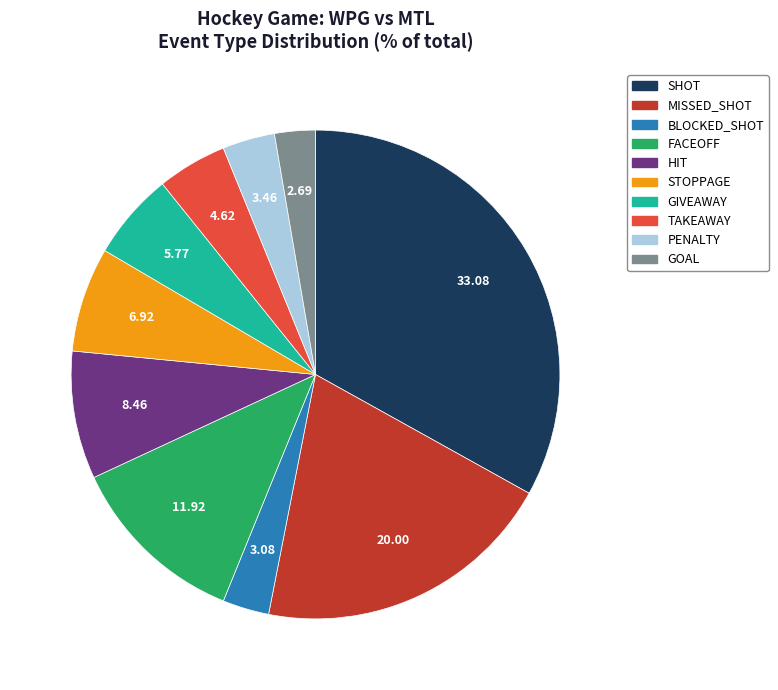

What is the ratio of the value at TAKEAWAY to the value at GIVEAWAY?

0.8